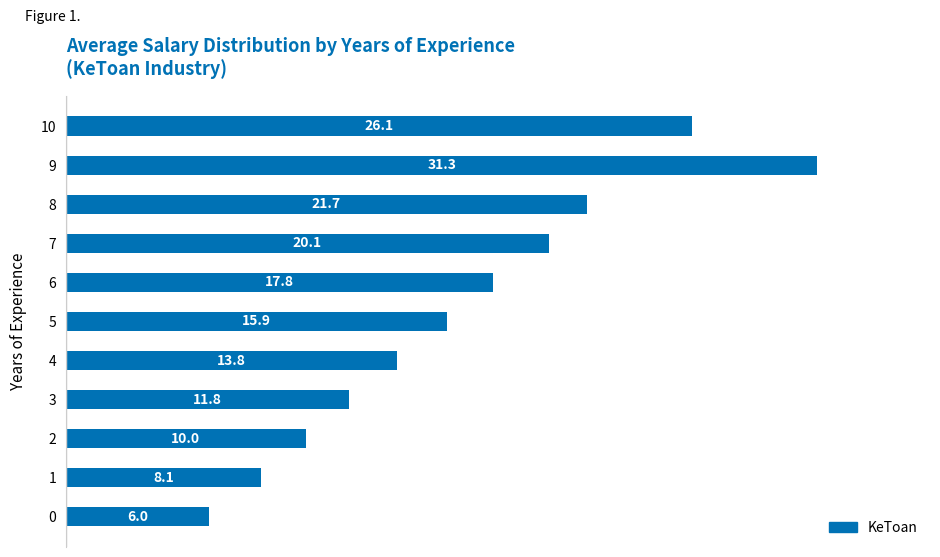

The chart shows a value of 15.9 at 5. True or false?

True